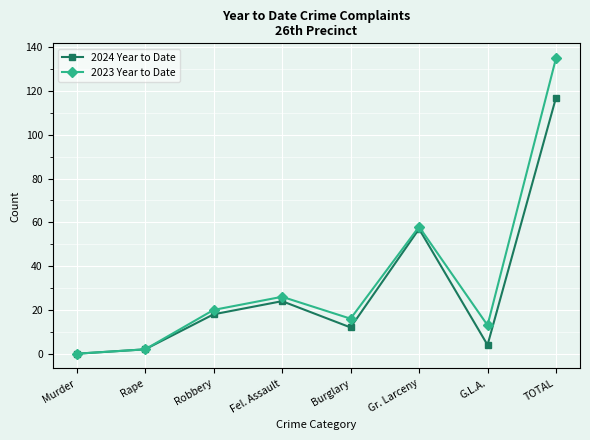

Does the chart display data point markers on the line(s)?

Yes